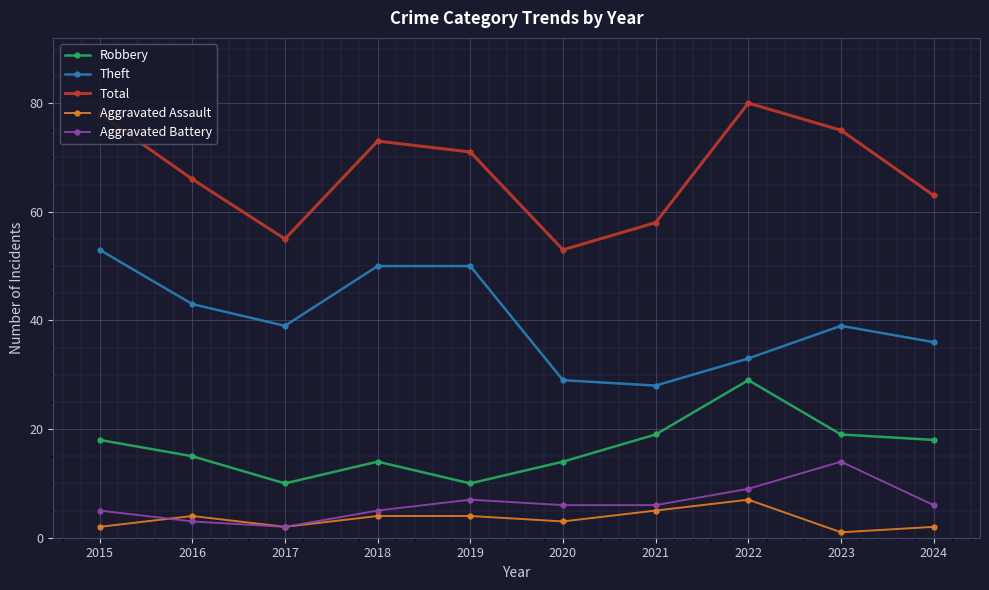

What are all the series names shown in the legend?

Robbery, Theft, Total, Aggravated Assault, Aggravated Battery